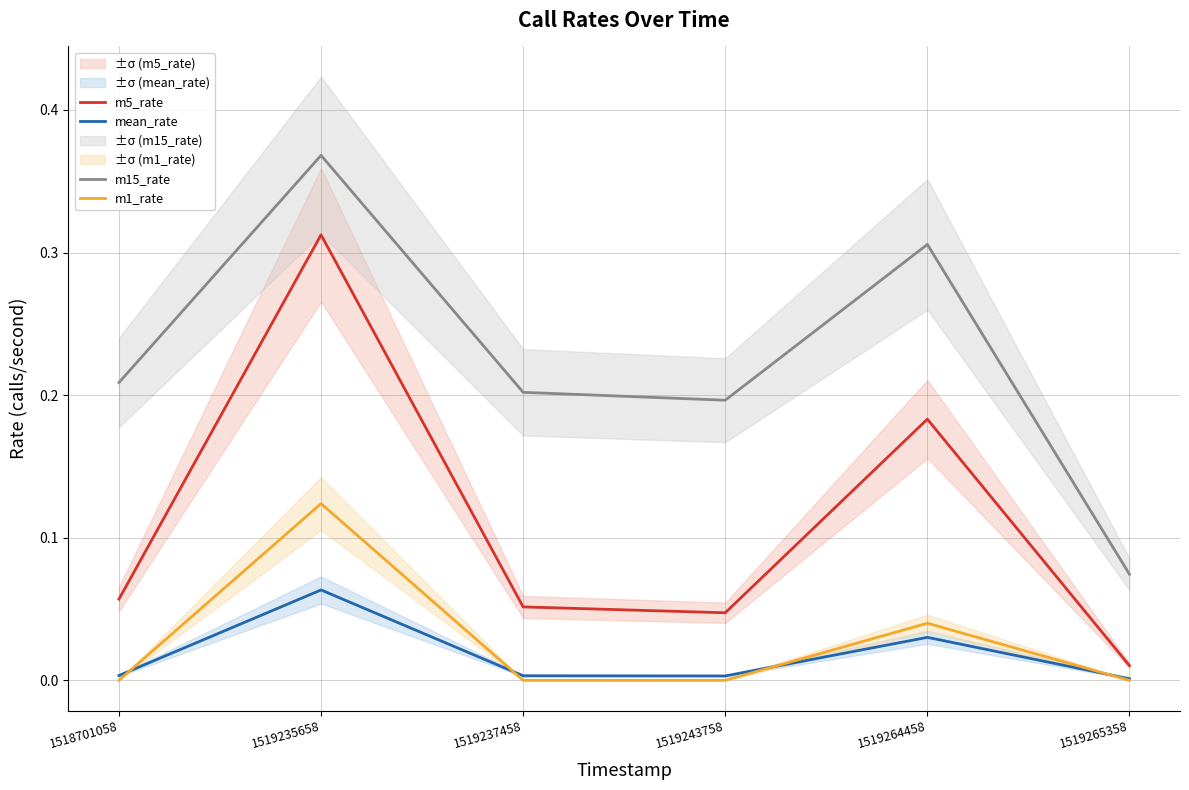

How many interior local peaks does the m15_rate series have?

2